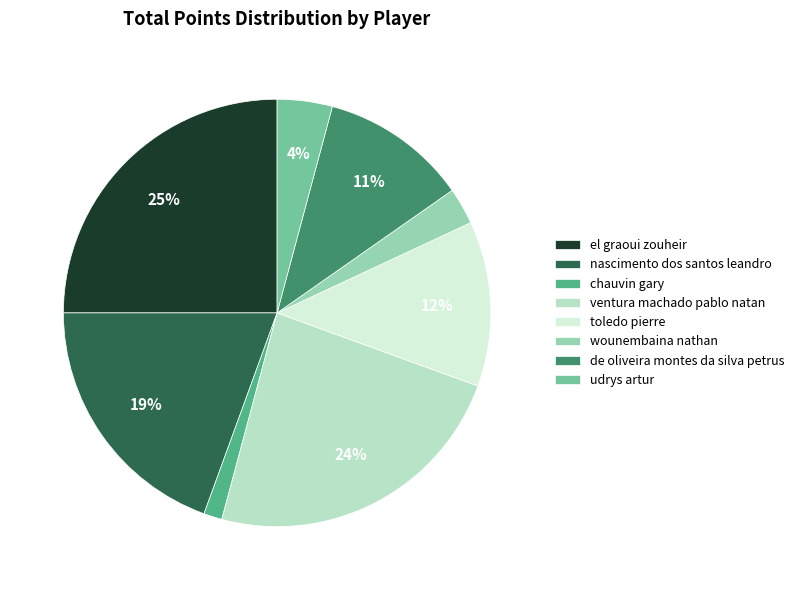

Do de oliveira montes da silva petrus and udrys artur together represent more than half of the pie?

No